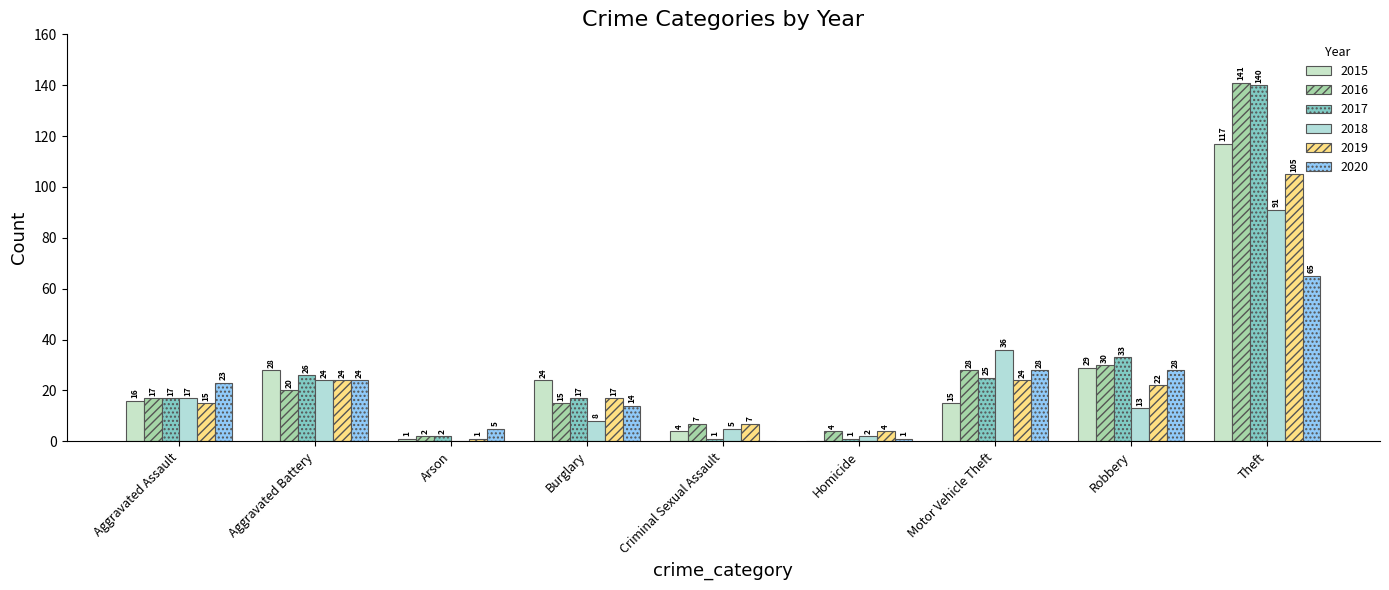

What is the label of the 1st bar from the left?

Aggravated Assault